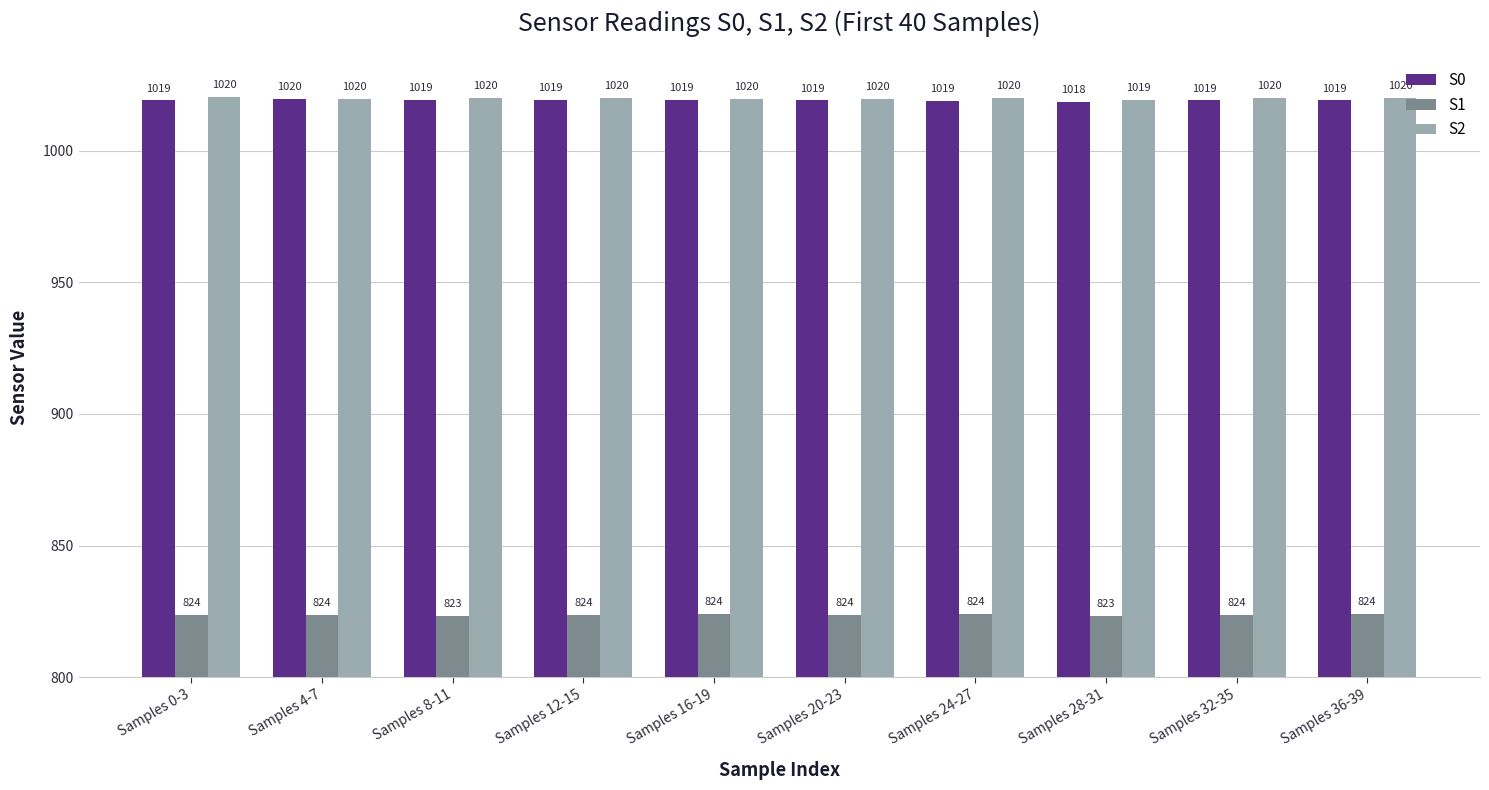

How many bars are there in each group?

3